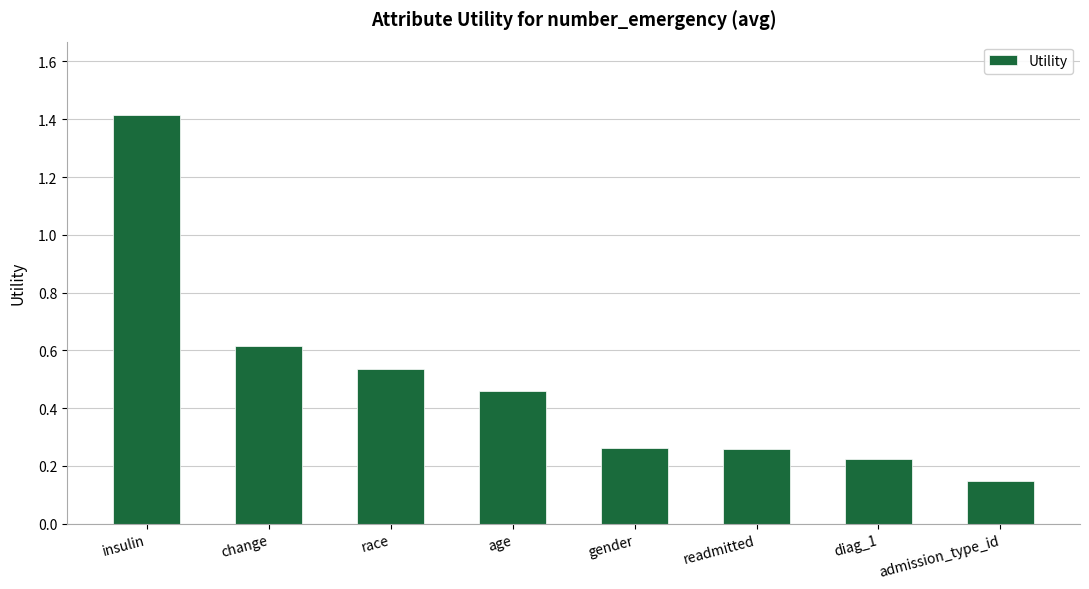

What is the label of the 4th bar from the right?

gender